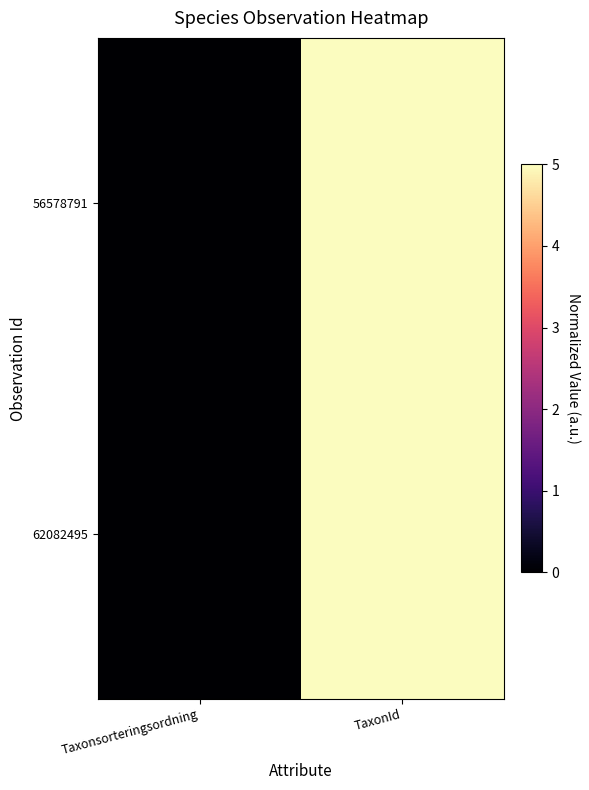

Reading left to right, transcribe all the data shown in this chart.

56578791: Taxonsorteringsordning=0.0	TaxonId=5.0
62082495: Taxonsorteringsordning=0.0	TaxonId=5.0